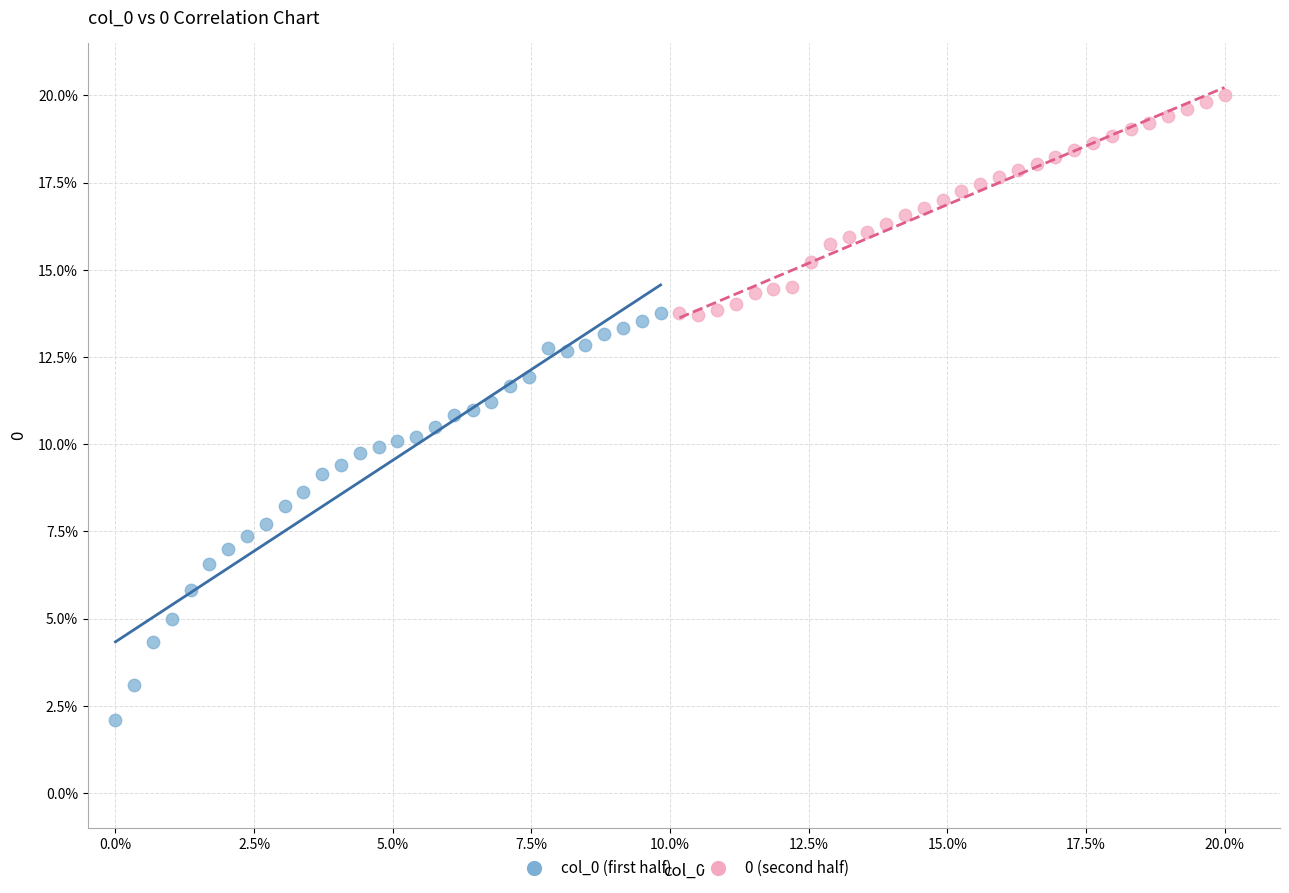

Which series contains the highest Y value?

0 (second half)